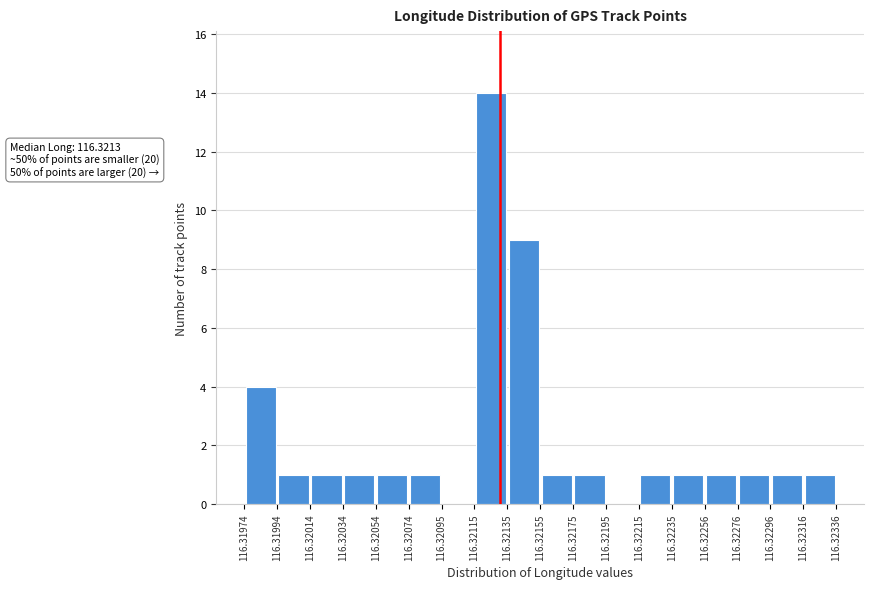

Which range on the x-axis has the tallest bar?

116.32115 to 116.32135